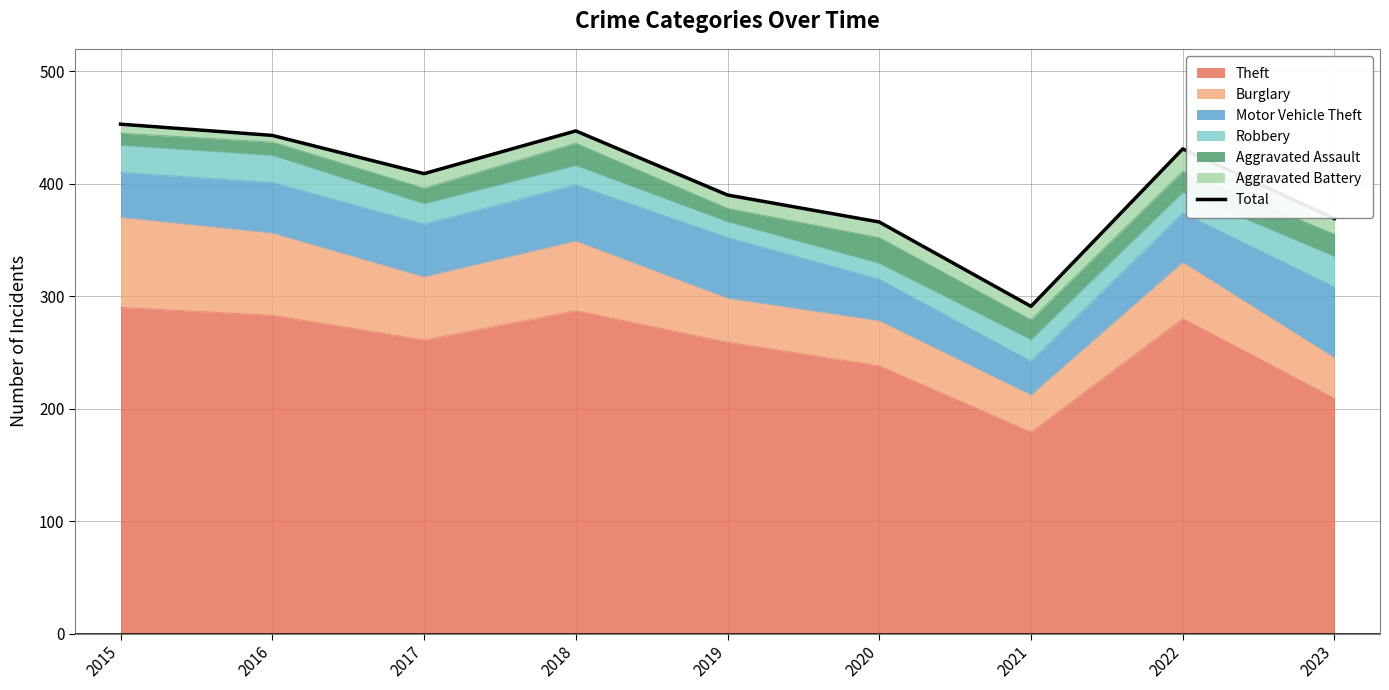

What is the value of the 2nd point from the left?

443